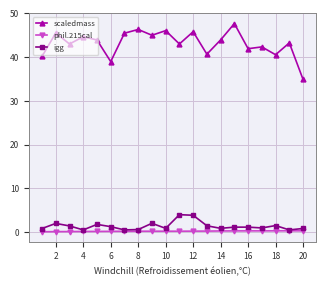

Which series has the largest range (max minus min)?

scaledmass